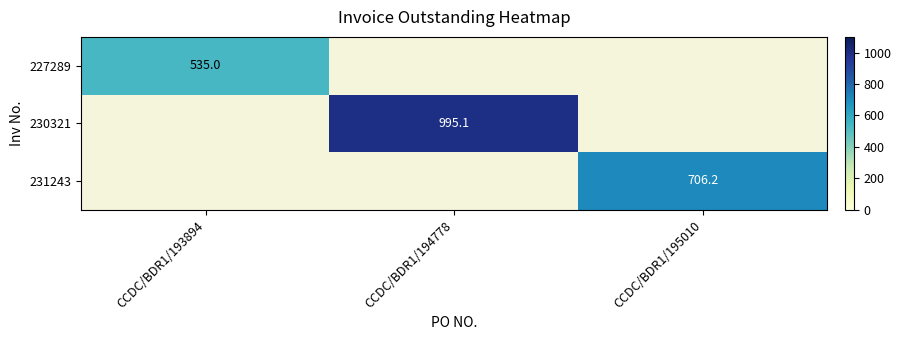

Is it true that 231243 equals 706.2 at CCDC/BDR1/195010?

True